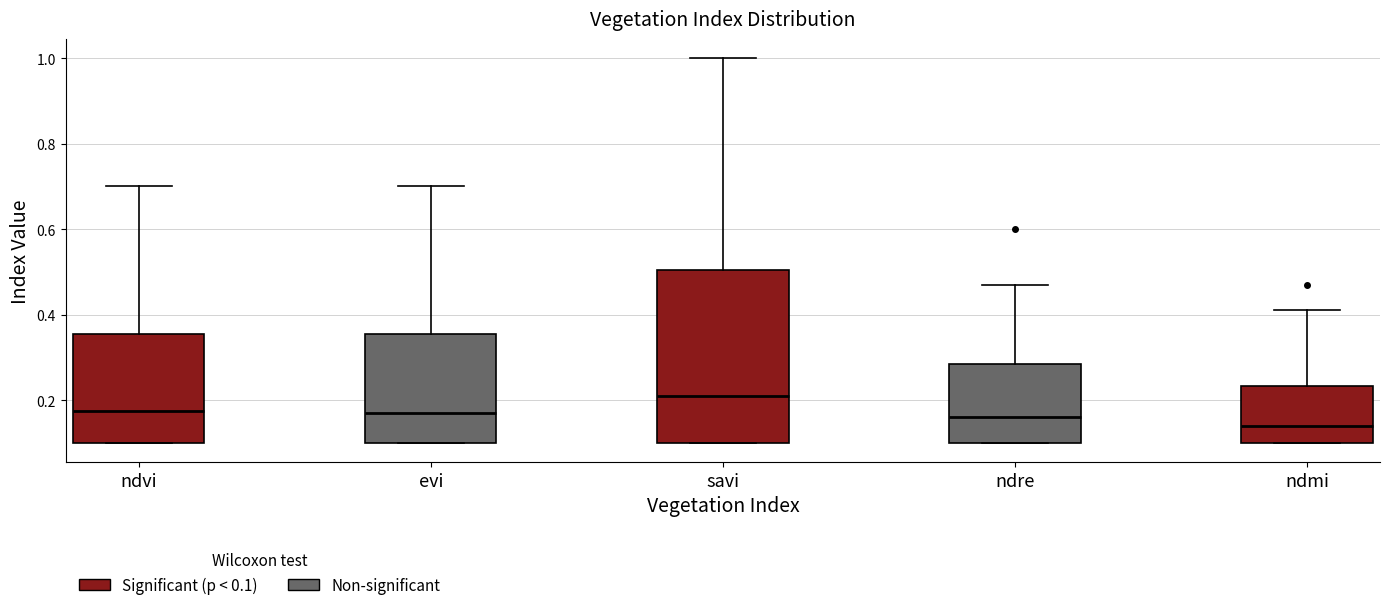

Reading left to right, transcribe this box plot: for each box, give where its median line is, the range the box spans, and where its two whiskers end, as read against the y-axis. The values are not printed on the chart, so give them approximately, as read against the axis.

ndvi: median 0.18, box 0.10 to 0.36, whiskers 0.10 to 0.70
evi: median 0.18, box 0.10 to 0.36, whiskers 0.10 to 0.70
savi: median 0.22, box 0.10 to 0.50, whiskers 0.10 to 1.00
ndre: median 0.16, box 0.10 to 0.28, whiskers 0.10 to 0.48
ndmi: median 0.14, box 0.10 to 0.24, whiskers 0.10 to 0.42